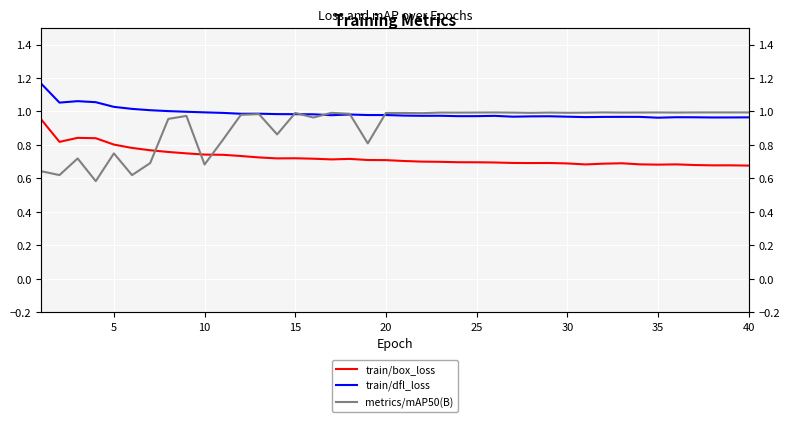

What is the minimum value shown in the chart?

0.6